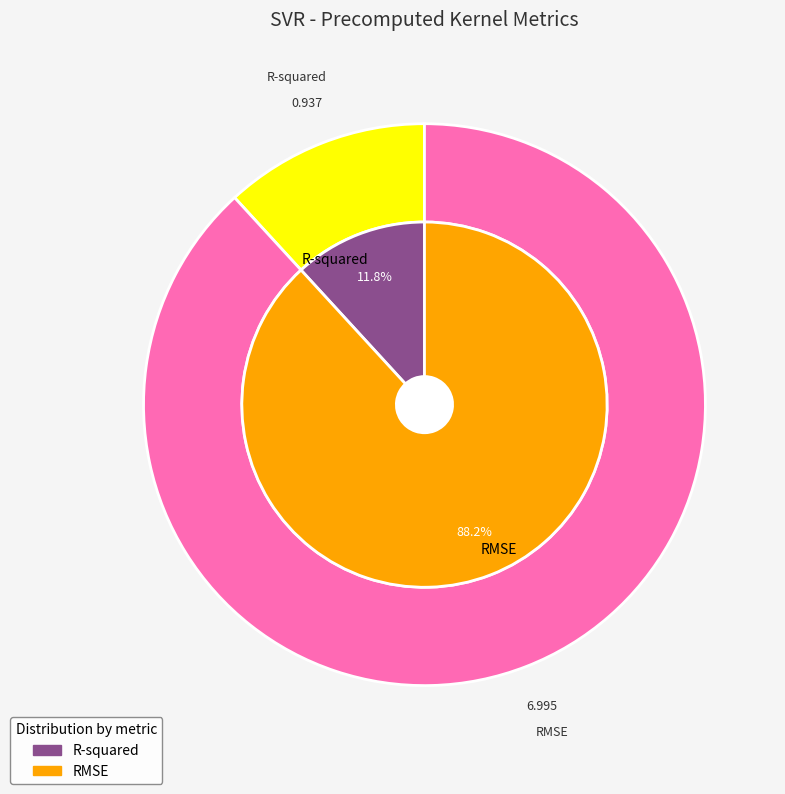

To the nearest percent, what is the difference between the R-squared and RMSE slice percentages?

76%